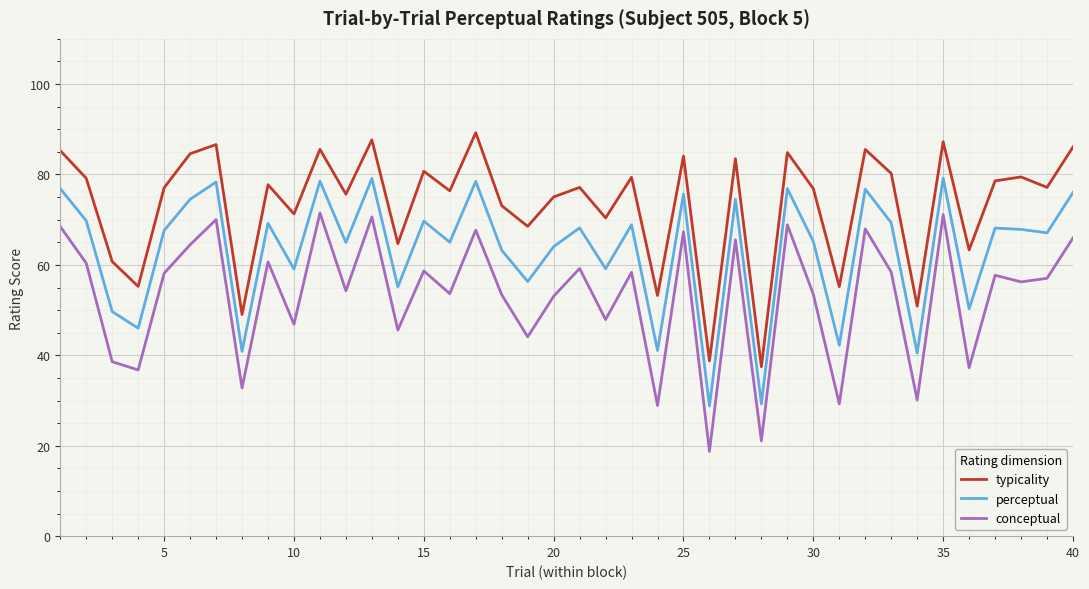

List the series in order of their overall mean, highest first.

typicality, perceptual, conceptual